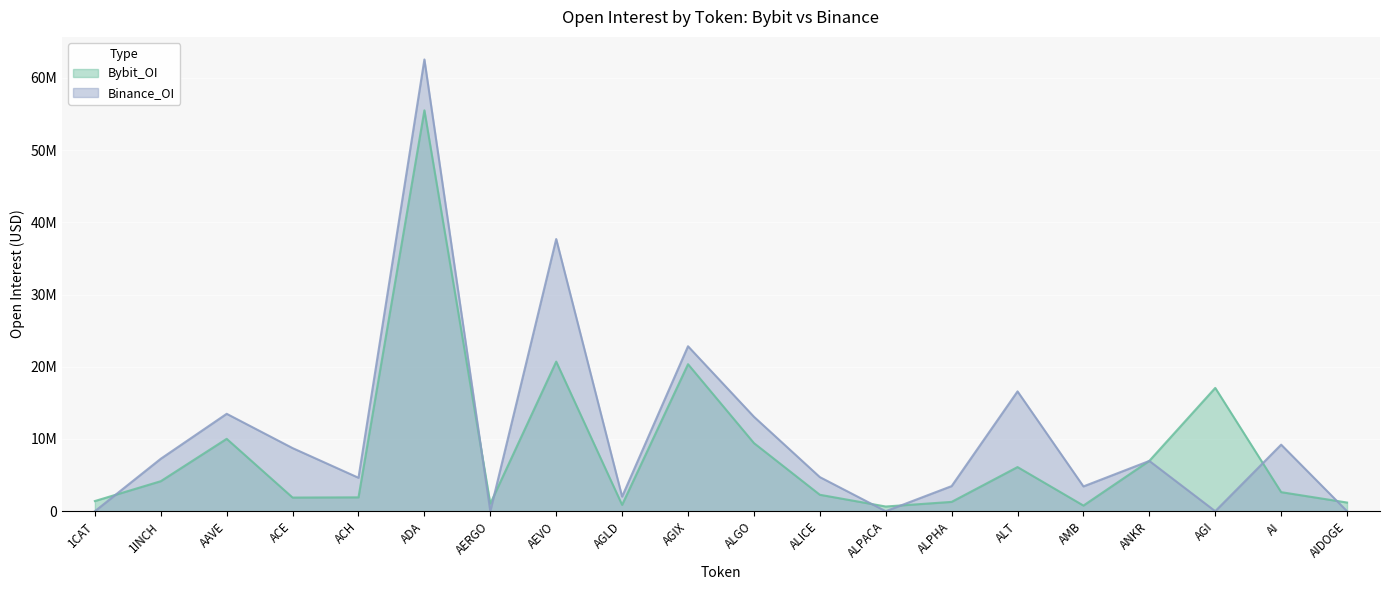

What is the greatest value displayed?

62548446